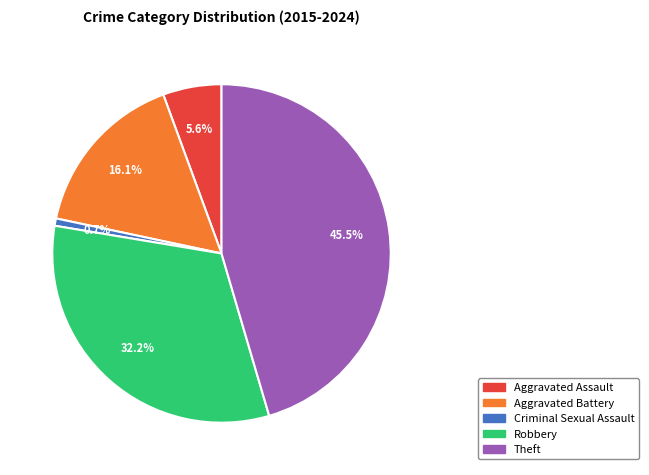

Is it true that Theft is 53% of the pie?

False